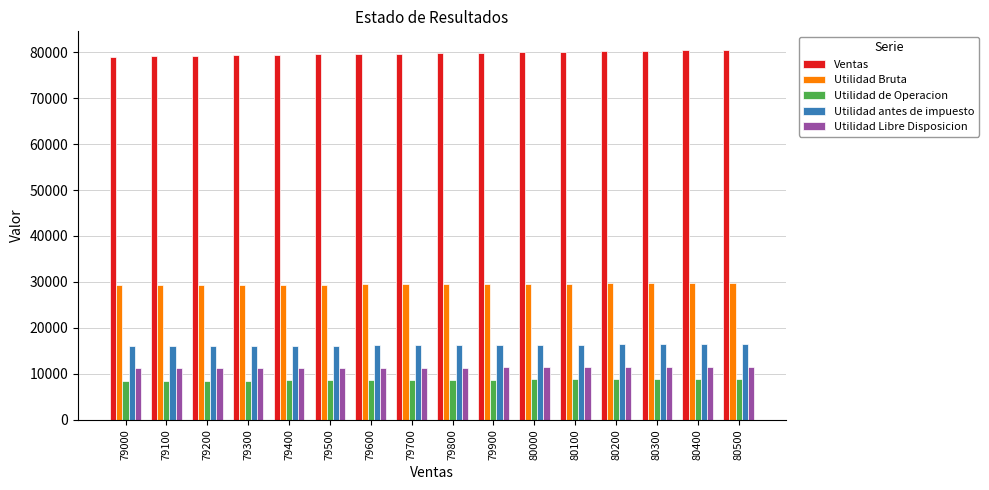

What is the spread (max minus min) of values at 80300?

71389.0